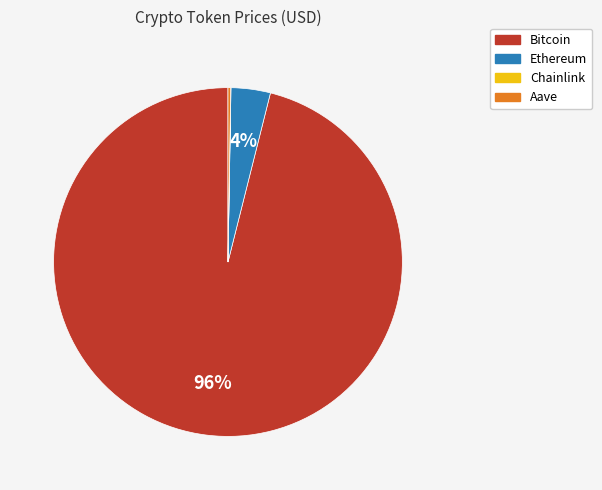

True or false: Bitcoin accounts for 96% of the total.

True